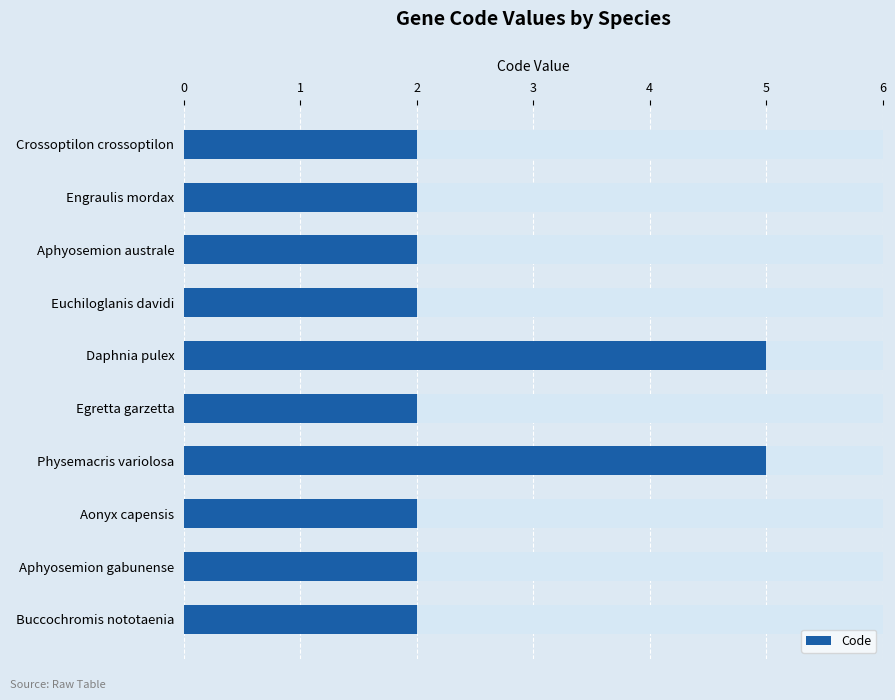

List the labels in order of value, smallest first.

0, 1, 2, 3, 5, 7, 8, 9, 4, 6